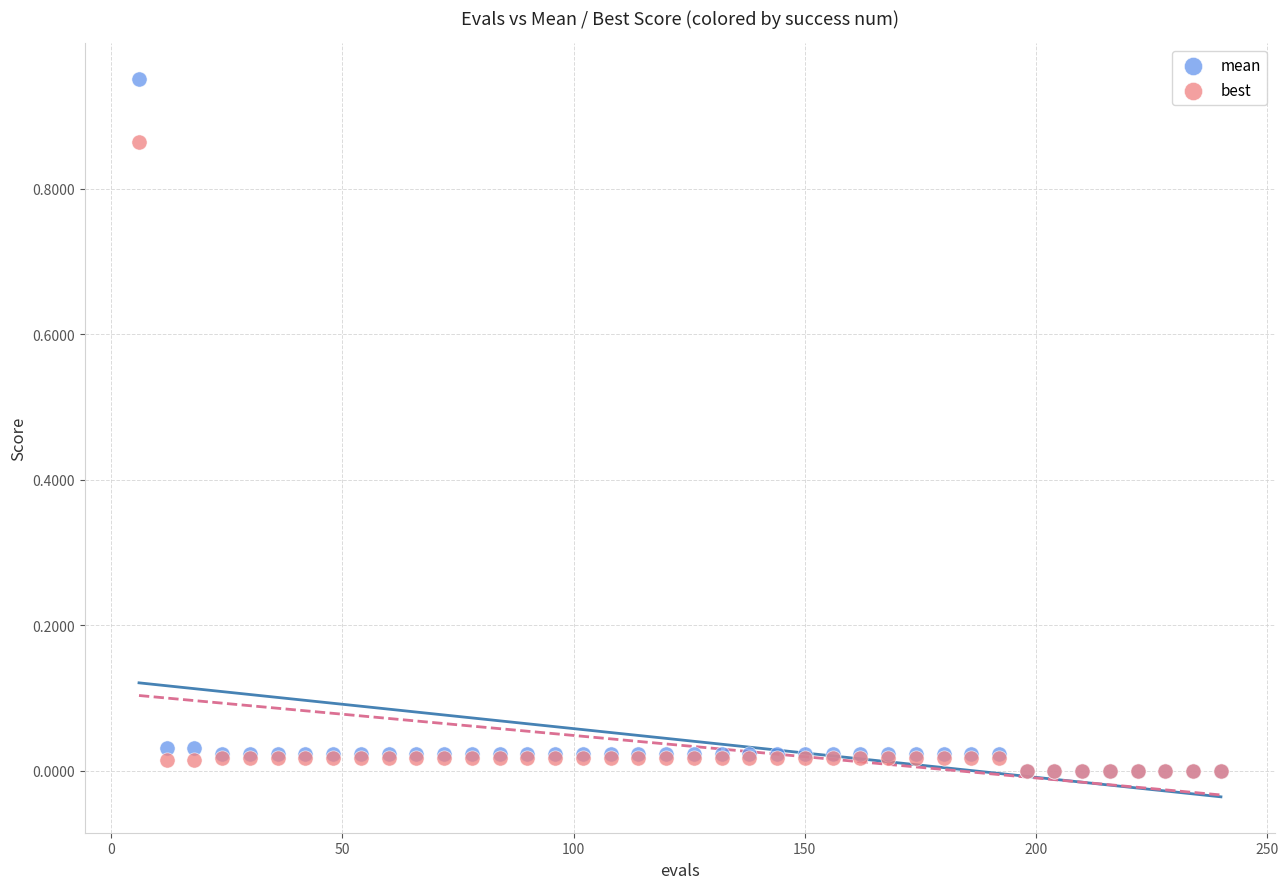

Which series has the largest Y range (max minus min)?

mean